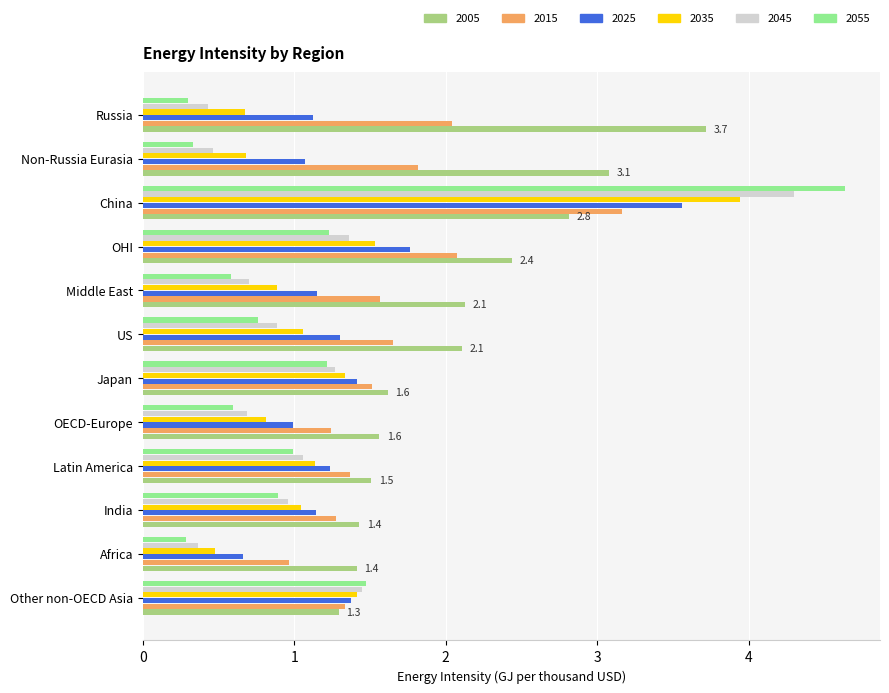

Which series has the widest spread of values?

2055